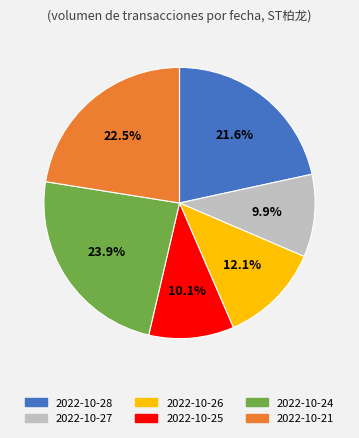

To the nearest percent, what percentage of the pie is 2022-10-28?

22%